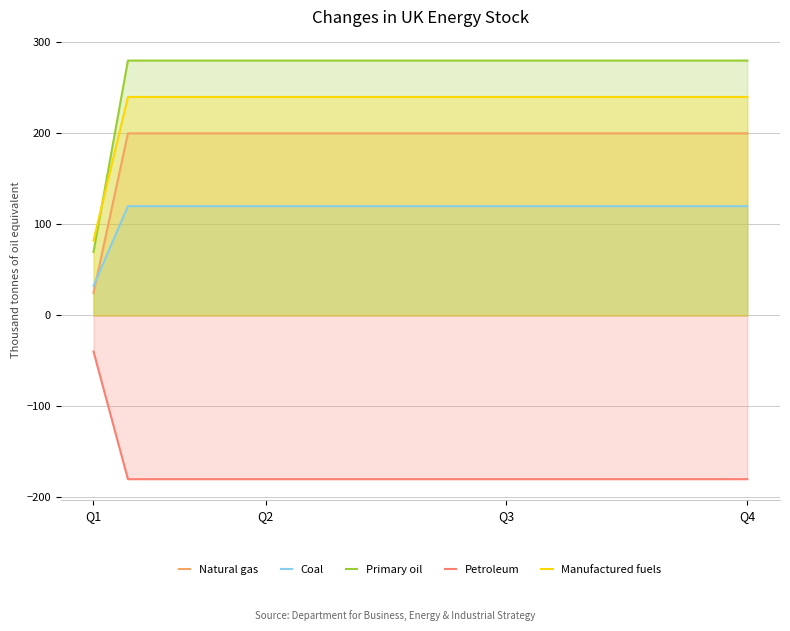

At how many categories does at least one series exceed -168?

20